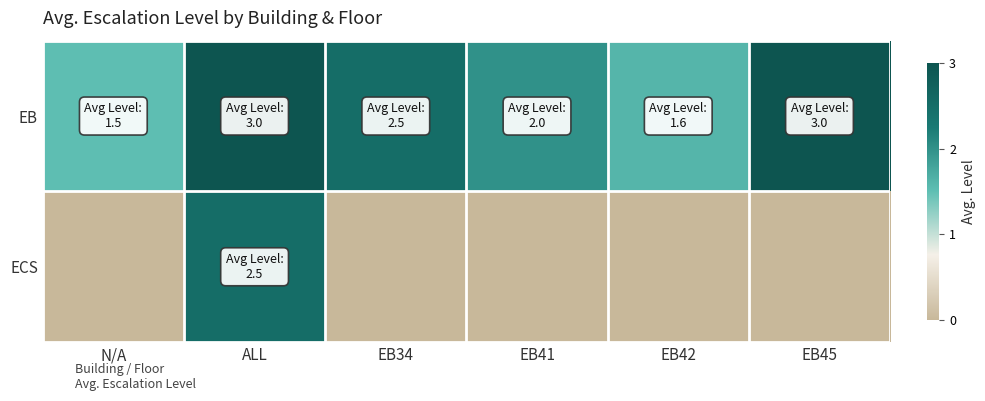

Reading right to left, list all the values displayed in this chart.

EB: EB45=3.0	EB42=1.6	EB41=2.0	EB34=2.5	ALL=3.0	N/A=1.5
ECS: EB45=0.0	EB42=0.0	EB41=0.0	EB34=0.0	ALL=2.5	N/A=0.0